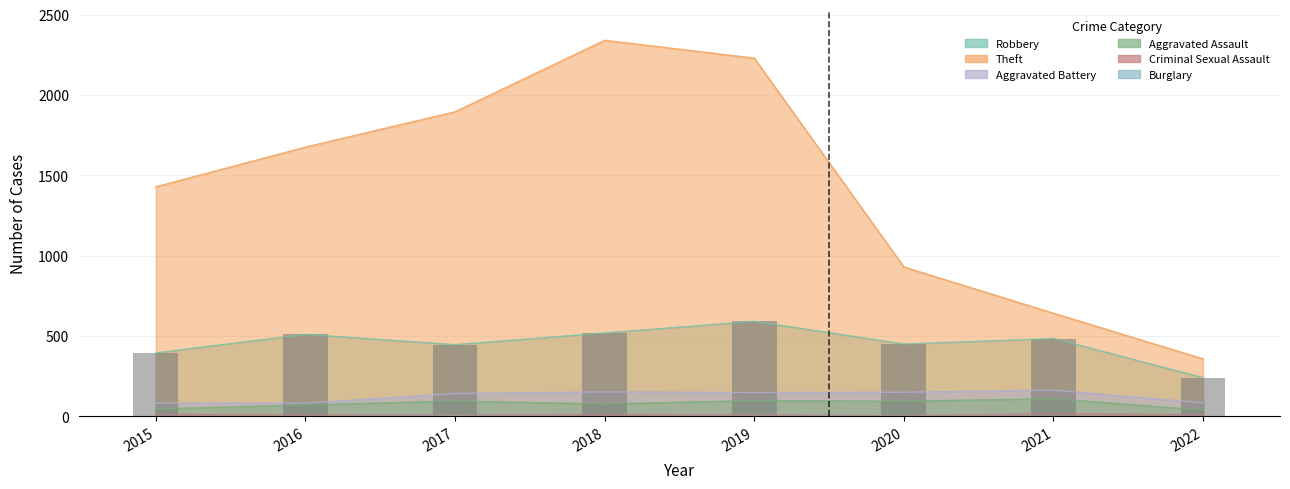

Reading left to right, what are all the values shown in this chart?

Robbery: 395	510	446	519	591	450	484	241
Theft: 1429	1676	1896	2341	2230	930	642	358
Aggravated Battery: 82	82	142	152	148	150	163	84
Aggravated Assault: 46	71	95	77	98	94	110	39
Criminal Sexual Assault: 12	8	8	11	8	3	15	10
Burglary: 0	0	2	0	1	0	1	0